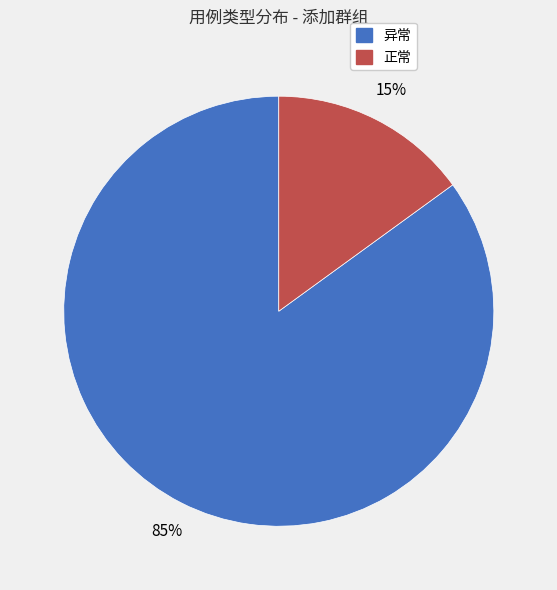

To the nearest percent, what is the difference between the largest and smallest slice percentages?

70%